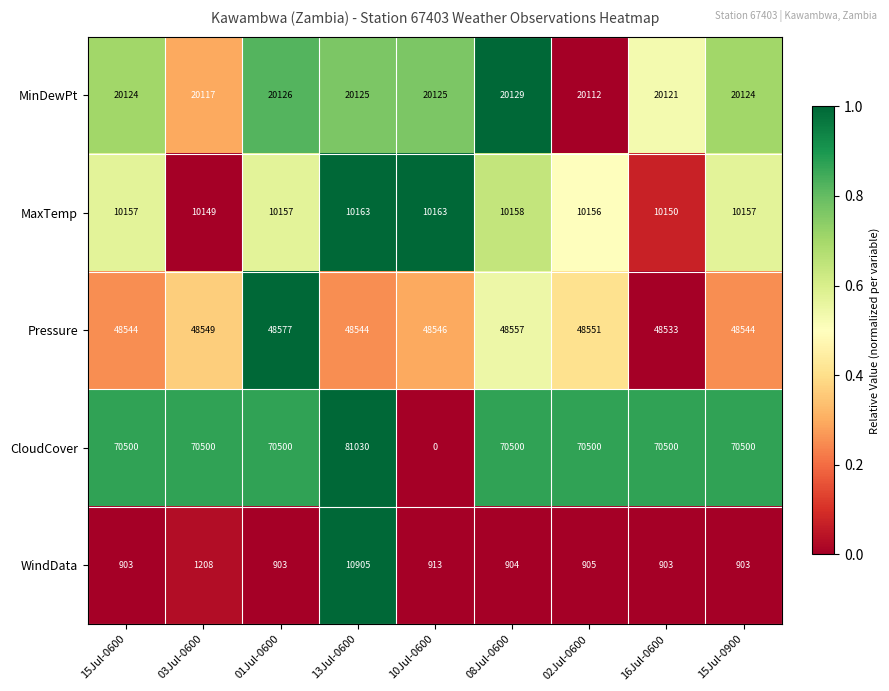

Where is Pressure nearest to the value 48555?

08Jul-0600